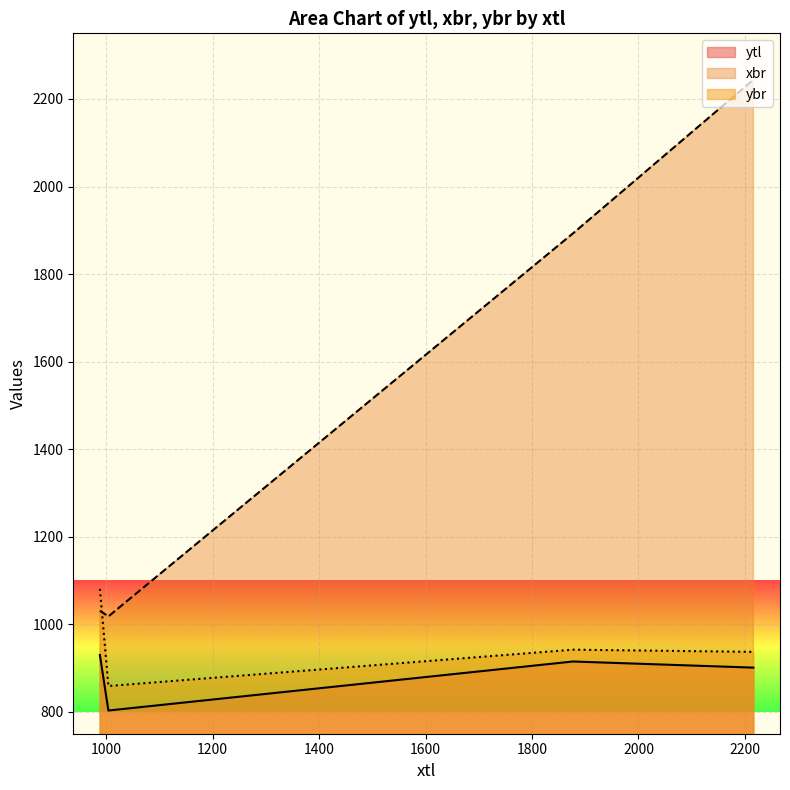

Which has a higher value, 2216 or 1877?

1877